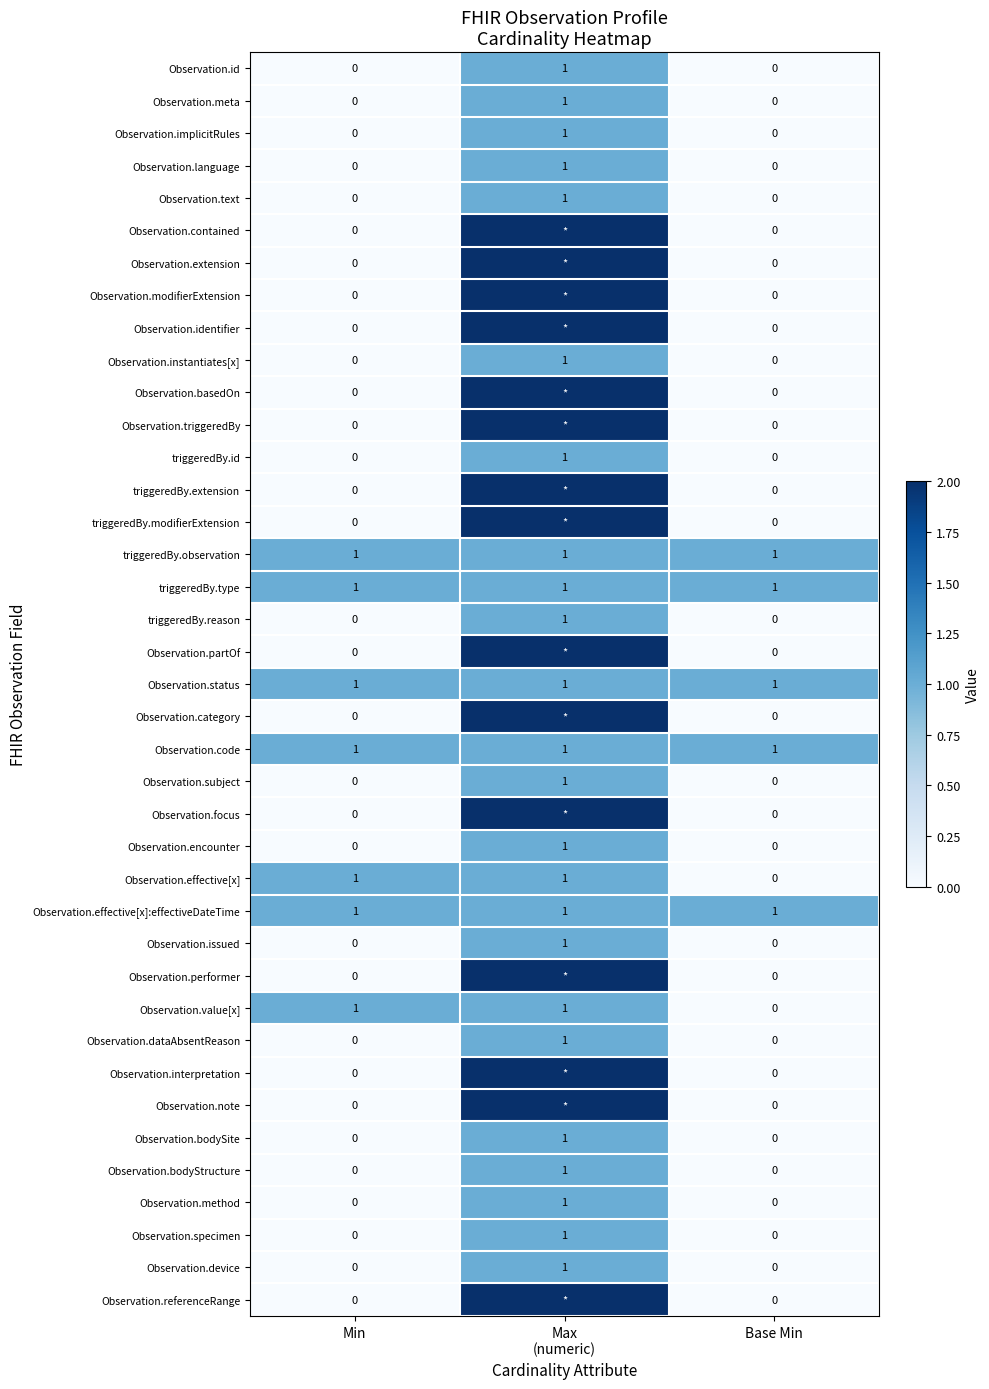

Is it true that triggeredBy.type equals 1 at Base Min?

True